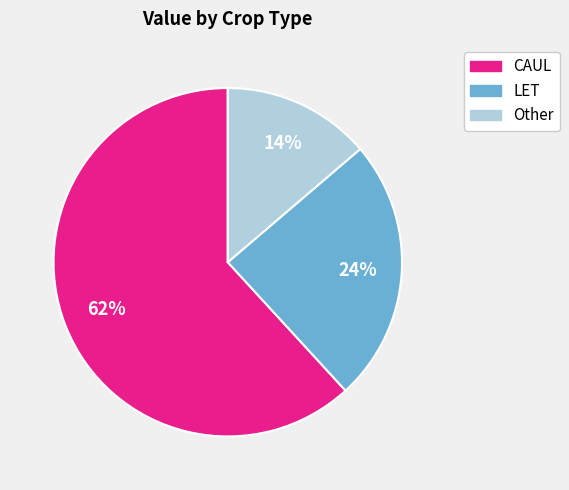

Between CAUL and LET, which is larger?

CAUL